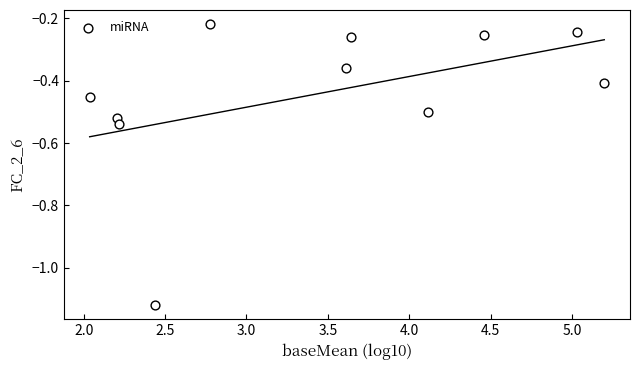

What is the range of X values (max minus min)?

3.2